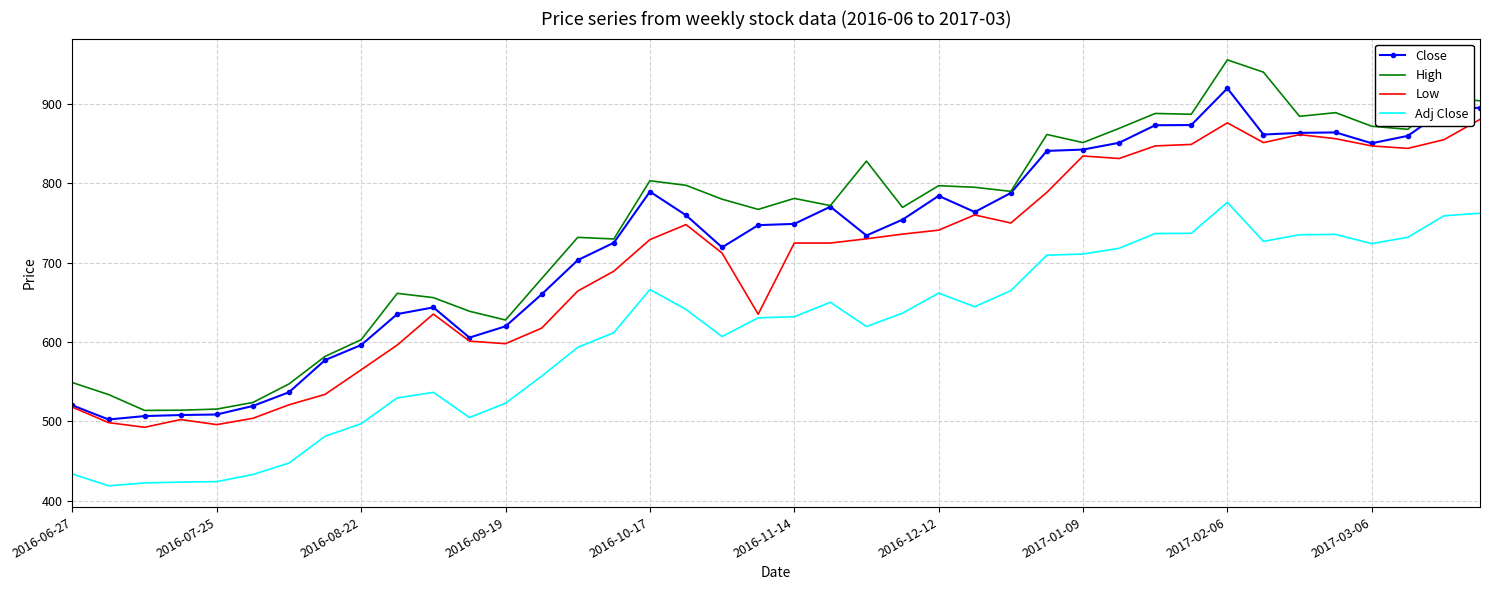

List the series in order of their overall mean, highest first.

High, Close, Low, Adj Close